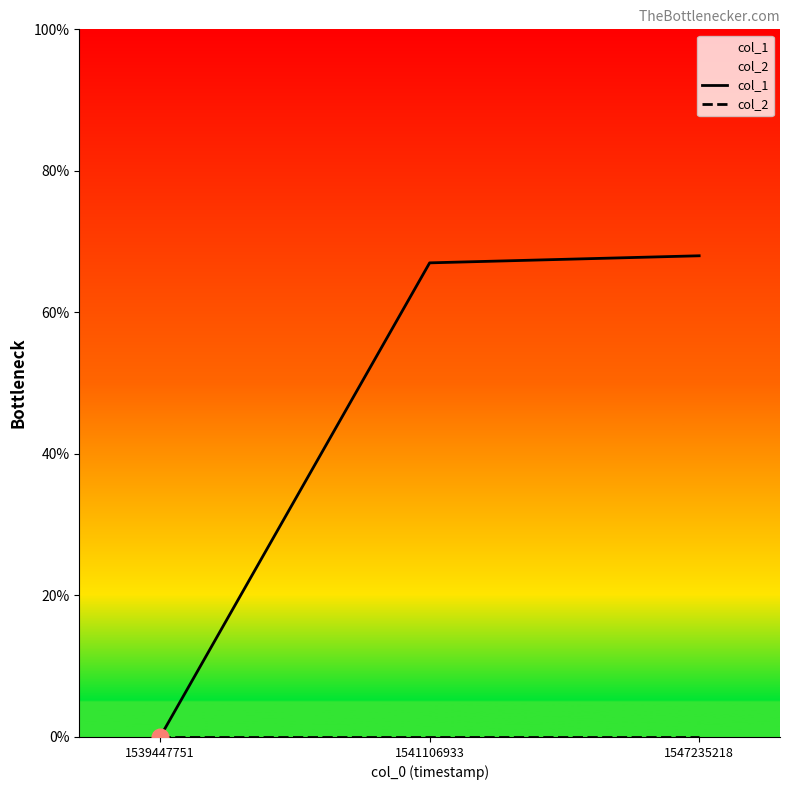

Reading right to left, list all the values displayed in this chart.

col_1: 68	67	0
col_2: 0	0	0